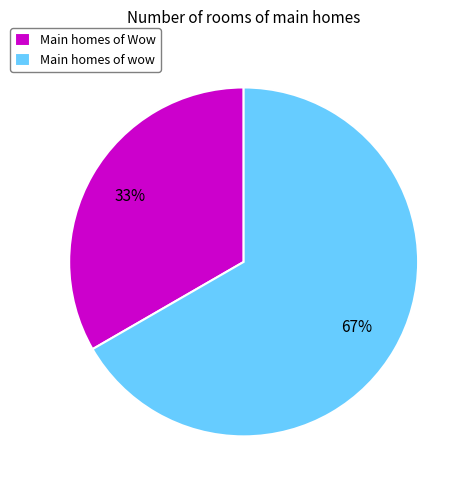

Do Main homes of Wow and Main homes of wow together represent more than half of the pie?

Yes